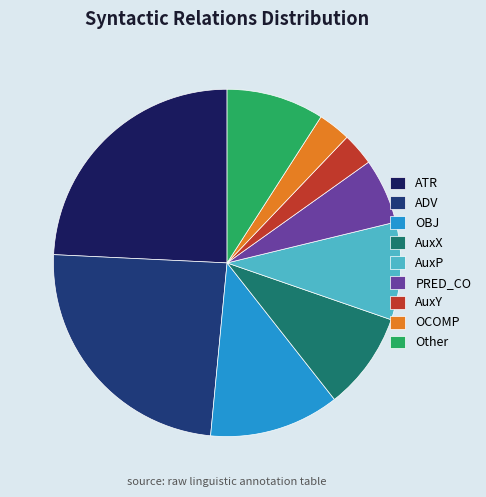

What is the ratio of the value at OBJ to the value at PRED_CO?

2.0